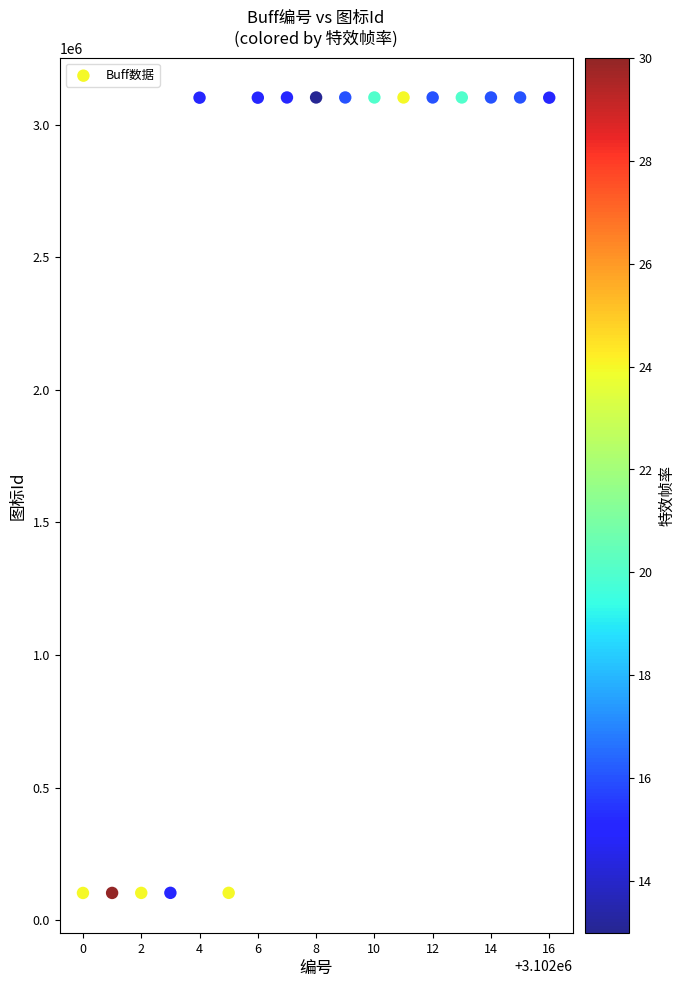

What is the range of X values (max minus min)?

16